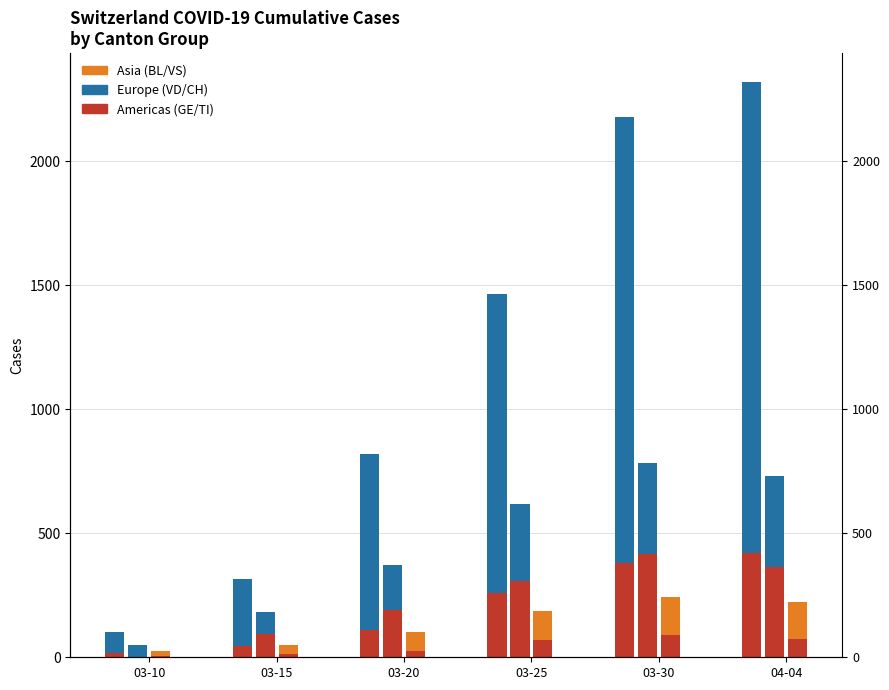

How many categories are shown in the chart?

6